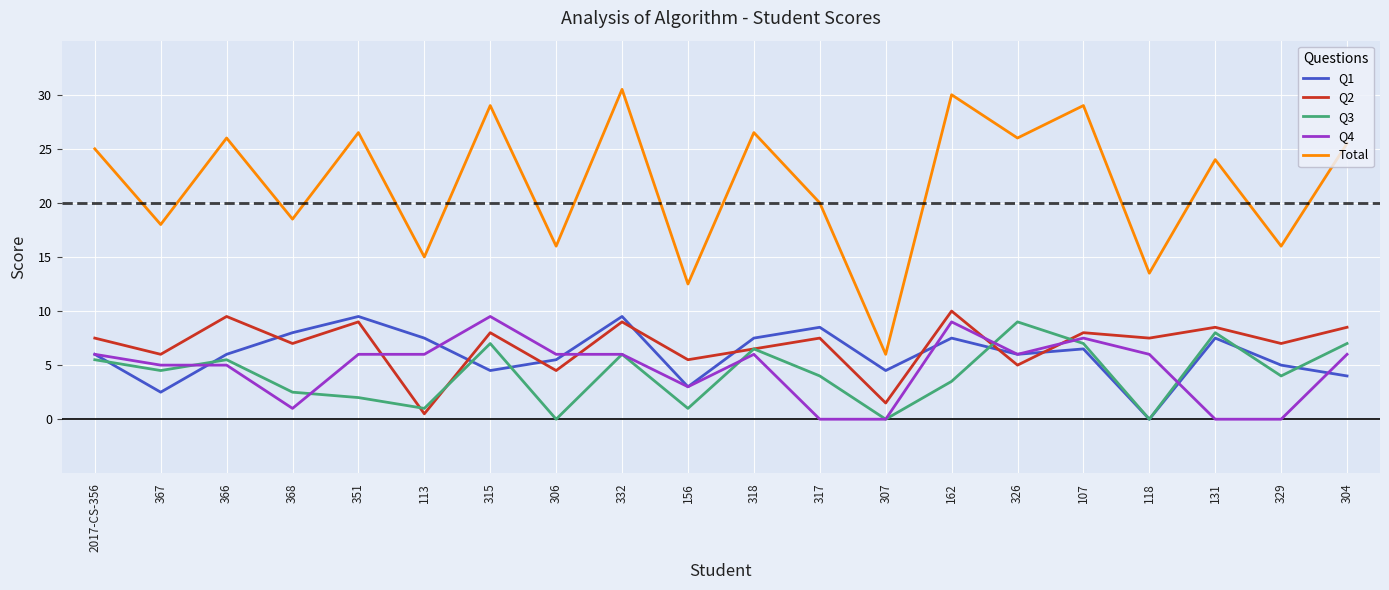

Reading left to right, transcribe all the data shown in this chart.

Q1: 2017-CS-356=6.0	367=2.5	366=6.0	368=8.0	351=9.5	113=7.5	315=4.5	306=5.5	332=9.5	156=3.0	318=7.5	317=8.5	307=4.5	162=7.5	326=6.0	107=6.5	118=0.0	131=7.5	329=5.0	304=4.0
Q2: 2017-CS-356=7.5	367=6.0	366=9.5	368=7.0	351=9.0	113=0.5	315=8.0	306=4.5	332=9.0	156=5.5	318=6.5	317=7.5	307=1.5	162=10.0	326=5.0	107=8.0	118=7.5	131=8.5	329=7.0	304=8.5
Q3: 2017-CS-356=5.5	367=4.5	366=5.5	368=2.5	351=2.0	113=1.0	315=7.0	306=0.0	332=6.0	156=1.0	318=6.5	317=4.0	307=0.0	162=3.5	326=9.0	107=7.0	118=0.0	131=8.0	329=4.0	304=7.0
Q4: 2017-CS-356=6.0	367=5.0	366=5.0	368=1.0	351=6.0	113=6.0	315=9.5	306=6.0	332=6.0	156=3.0	318=6.0	317=0.0	307=0.0	162=9.0	326=6.0	107=7.5	118=6.0	131=0.0	329=0.0	304=6.0
Total: 2017-CS-356=25.0	367=18.0	366=26.0	368=18.5	351=26.5	113=15.0	315=29.0	306=16.0	332=30.5	156=12.5	318=26.5	317=20.0	307=6.0	162=30.0	326=26.0	107=29.0	118=13.5	131=24.0	329=16.0	304=25.5